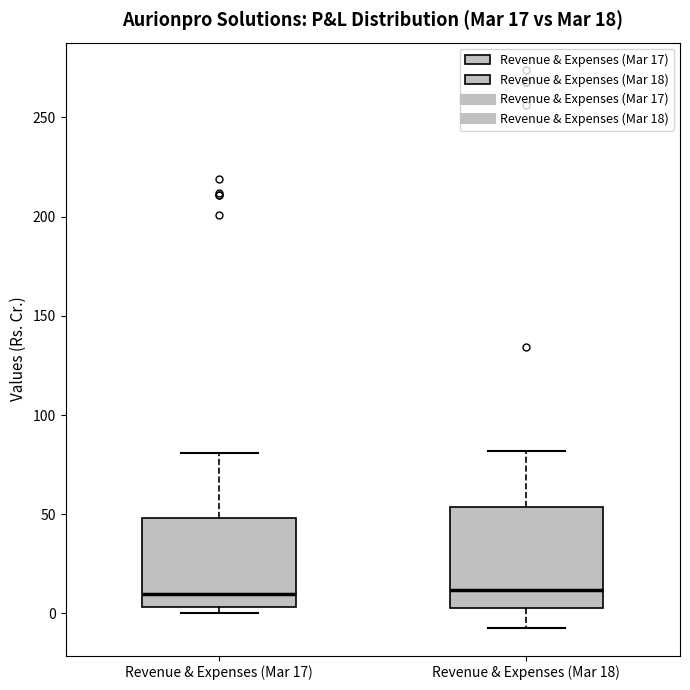

Which box is the tallest, from its lower edge to its upper edge?

Revenue & Expenses (Mar 18)